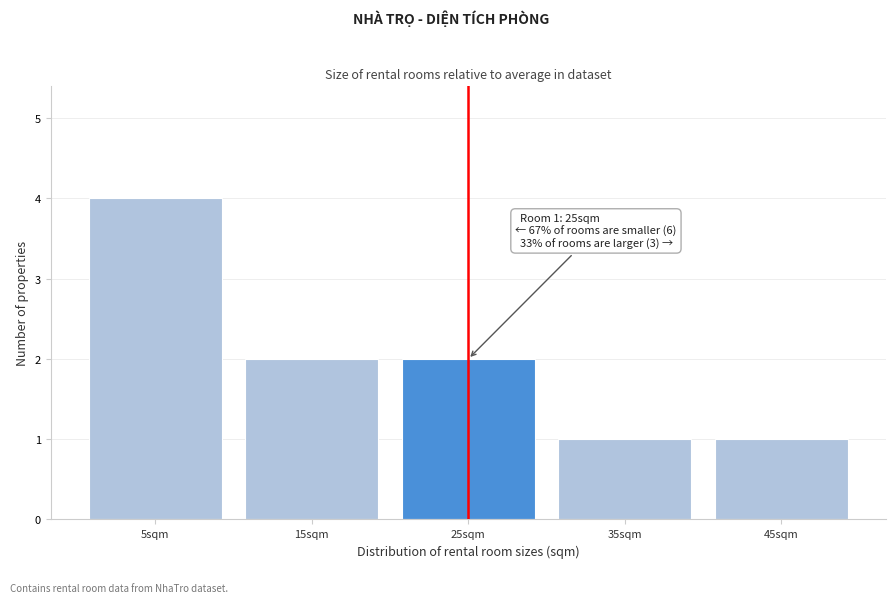

Reading left to right, transcribe all the data shown in this chart.

4	2	2	1	1